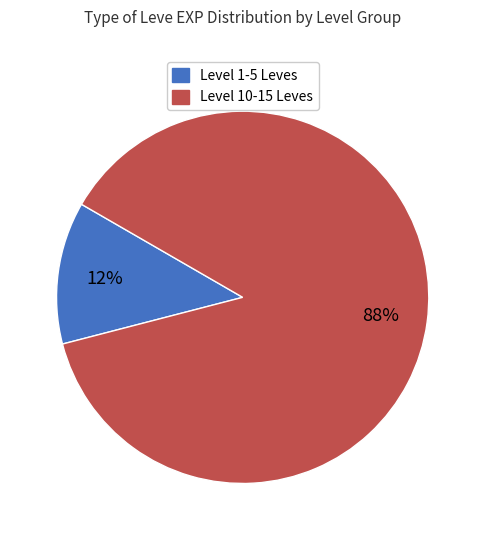

Is there a majority slice in this chart?

Yes